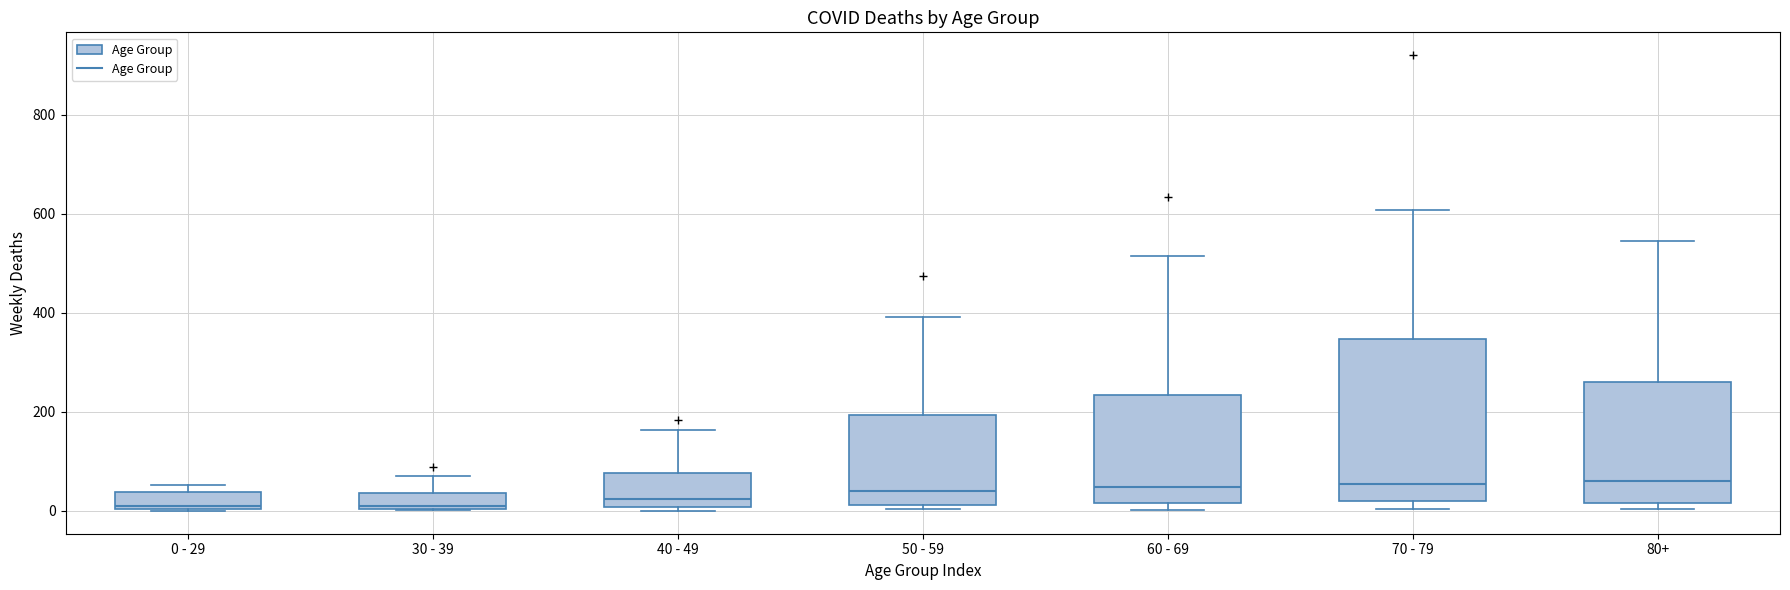

Reading left to right, transcribe this box plot: for each box, give where its median line is, the range the box spans, and where its two whiskers end, as read against the y-axis. The values are not printed on the chart, so give them approximately, as read against the axis.

0 - 29: median 20, box 0 to 40, whiskers 0 to 60
30 - 39: median 20, box 0 to 40, whiskers 0 to 80
40 - 49: median 20, box 0 to 80, whiskers 0 (just below the box's lower edge) to 160
50 - 59: median 40, box 20 to 200, whiskers 0 to 400
60 - 69: median 40, box 20 to 240, whiskers 0 to 520
70 - 79: median 60, box 20 to 340, whiskers 0 to 600
80+: median 60, box 20 to 260, whiskers 0 to 540